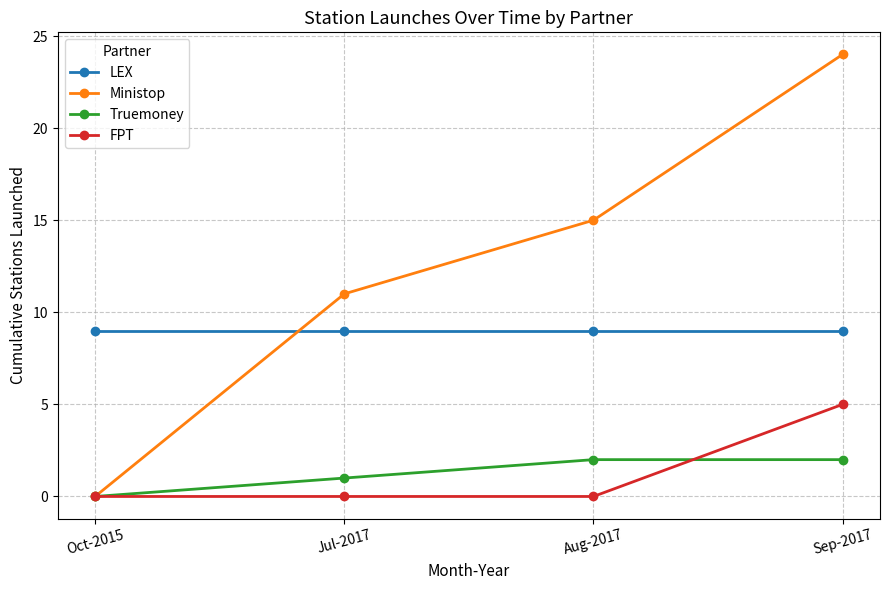

At which category is the sum across all series the highest?

Sep-2017